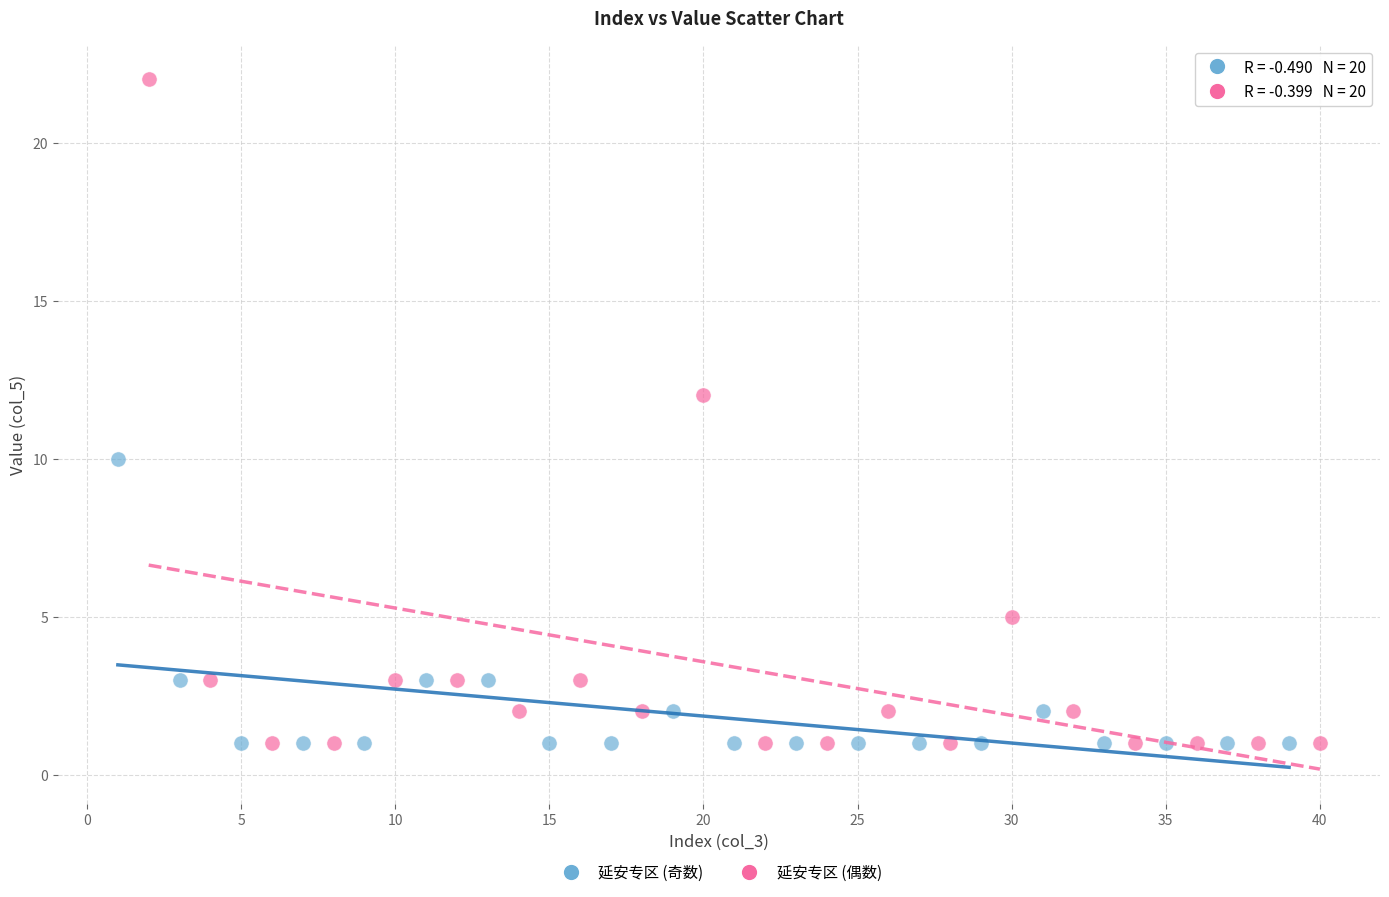

Which series contains the highest Y value?

延安专区 (偶数)